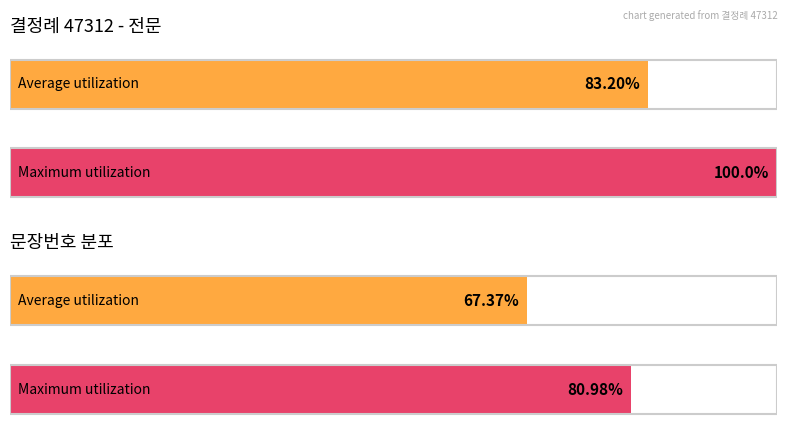

The value at 9 is 6. True or false?

False